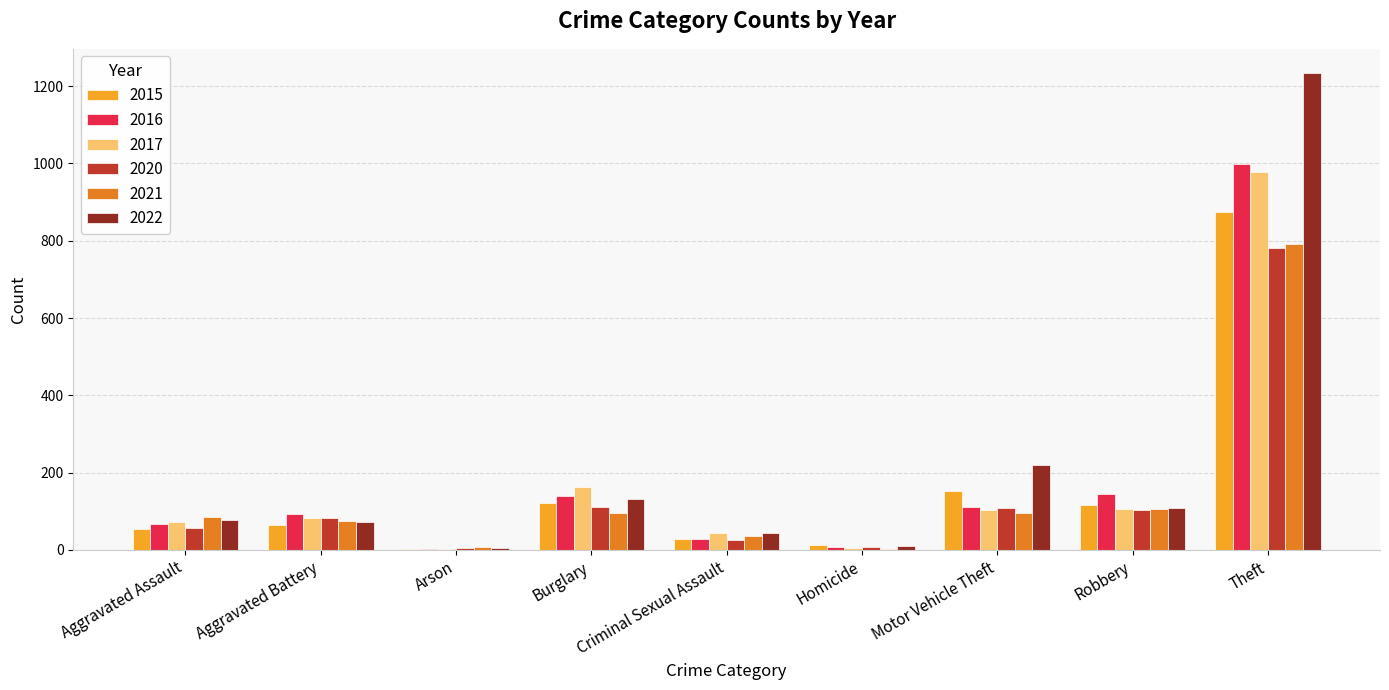

What is the maximum value shown in the chart?

1235